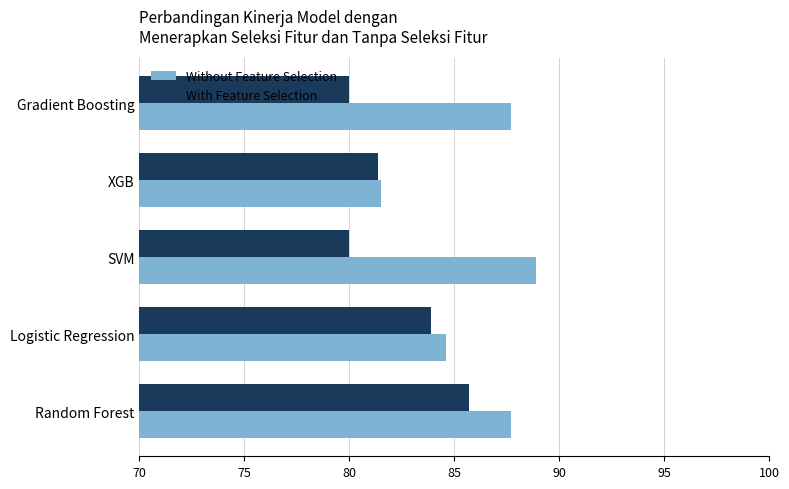

Which series has the largest total across all categories?

Without Feature Selection